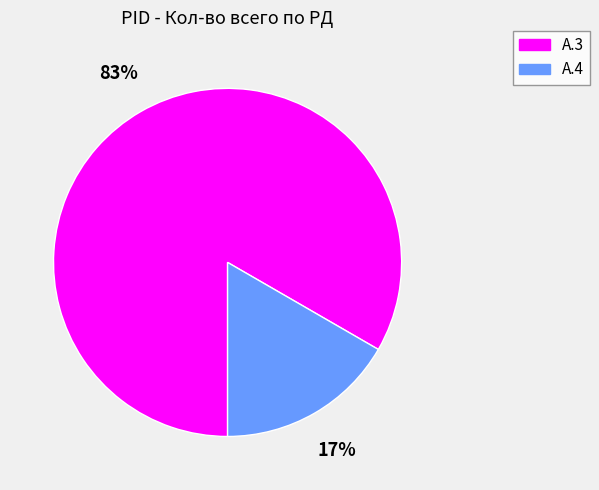

Approximately how many times larger is the value at А.4 compared to А.3?

0.2